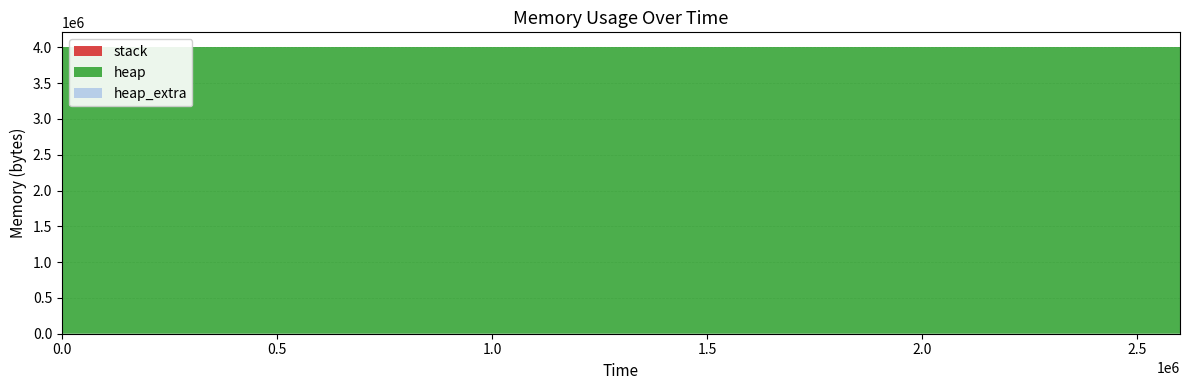

Reading left to right, extract all data points from this chart.

heap: 0=0	323=472	327=4568	330=4004568	2599038=4004627	2599039=4005099	2599047=4009195	2599050=4009195	2599050=4005099	2599051=4004627	2599051=4000531	2599051=4000059	2599051=4000000	2599051=0
heap_extra: 0=0	323=16	327=24	330=32	2599038=45	2599039=61	2599047=69	2599050=69	2599050=61	2599051=45	2599051=37	2599051=21	2599051=8	2599051=0
stack: 0=0	323=0	327=0	330=0	2599038=0	2599039=0	2599047=0	2599050=0	2599050=0	2599051=0	2599051=0	2599051=0	2599051=0	2599051=0